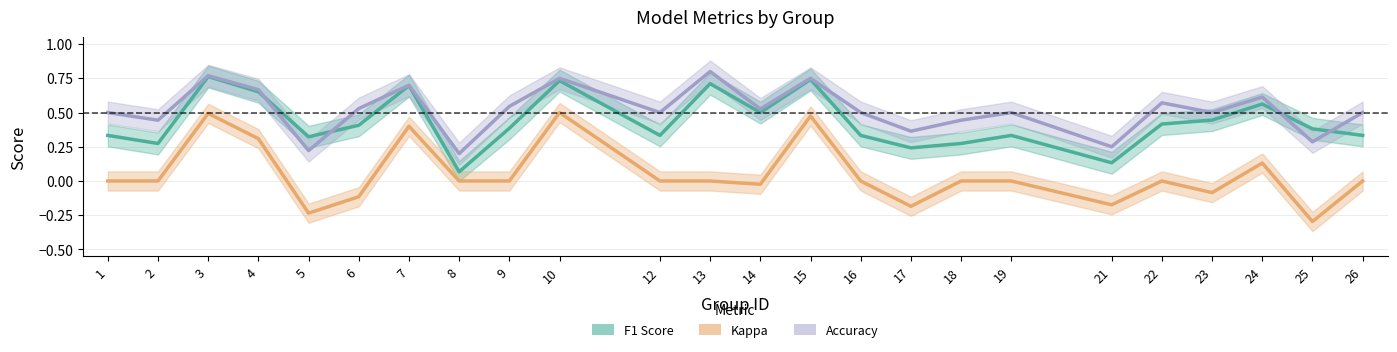

What is the difference between the second highest and minimum values in the Accuracy series?

0.6